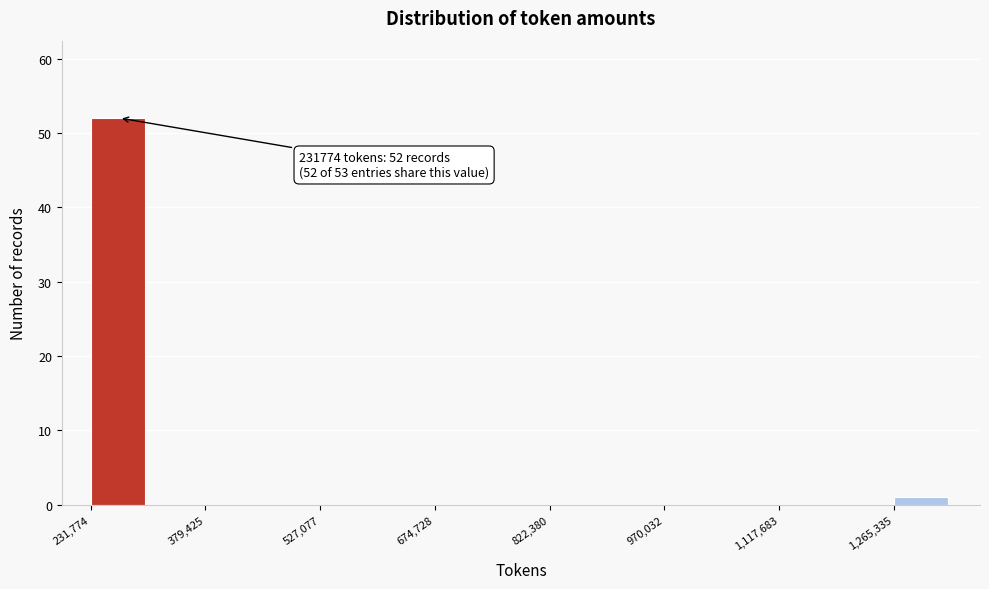

Read against the x-axis, roughly where is the centre of the tallest bar?

260000